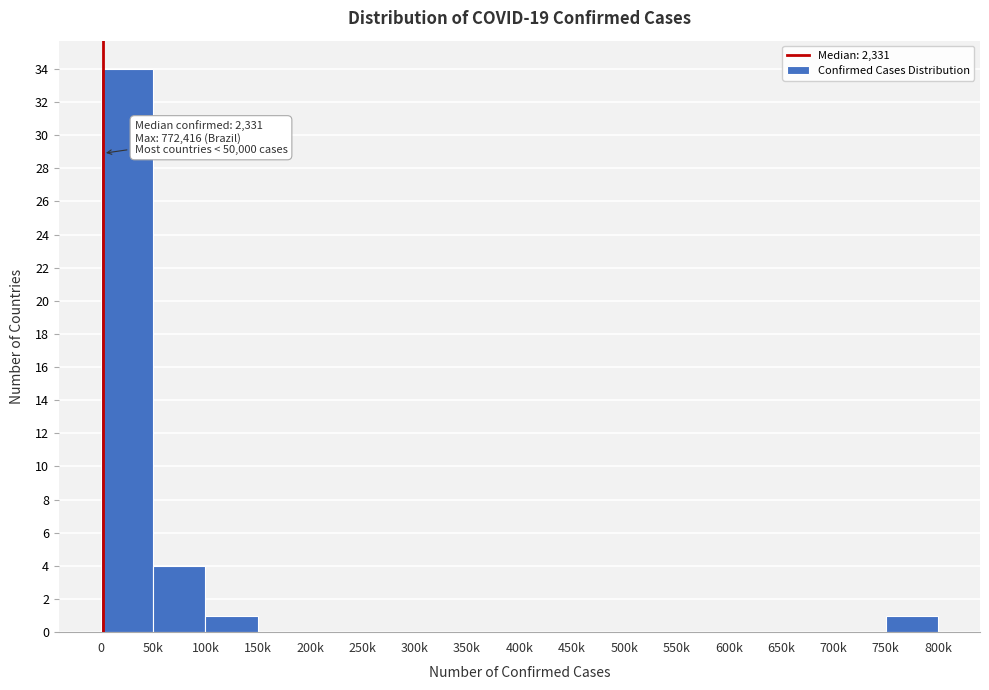

Reading left to right, list all the values displayed in this chart.

0=34	50k=4	100k=1	150k=0	200k=0	250k=0	300k=0	350k=0	400k=0	450k=0	500k=0	550k=0	600k=0	650k=0	700k=0	750k=1